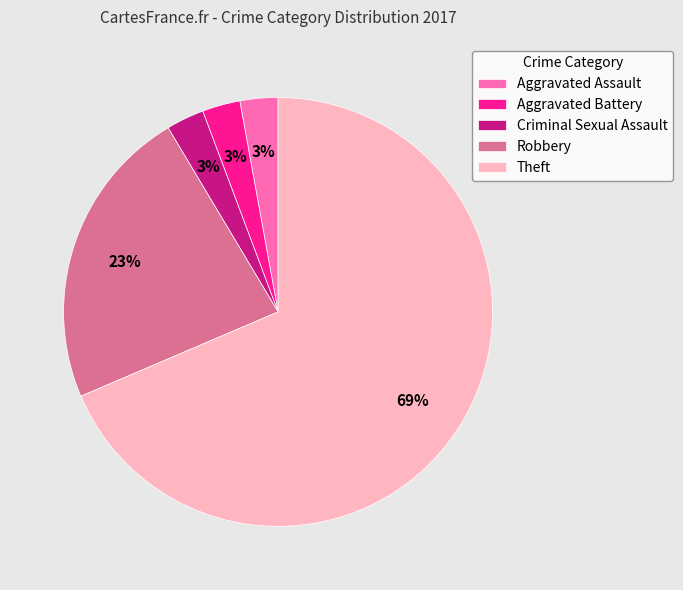

What is the largest slice in the pie chart?

Theft